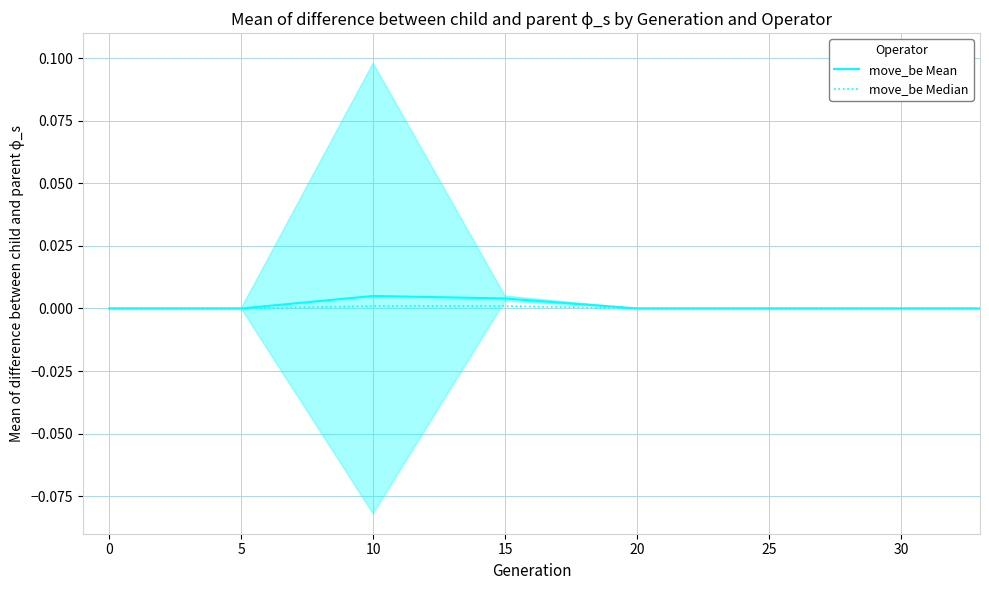

The value of move_be Median at 5 is 0.0. True or false?

True